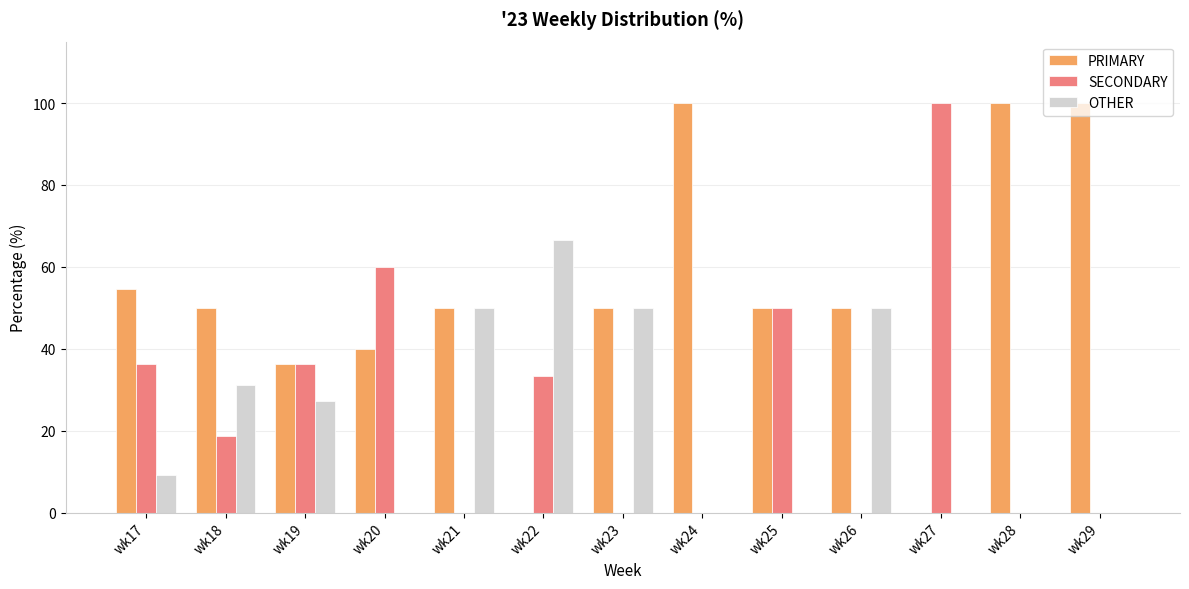

How many OTHER values are between 0 and 50?

12